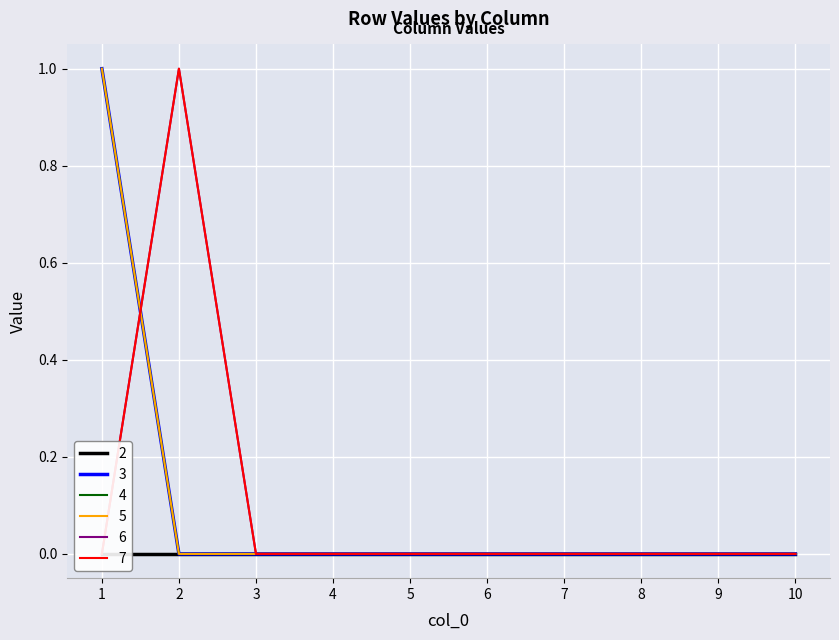

Which series changed the most between 1 and 5?

3